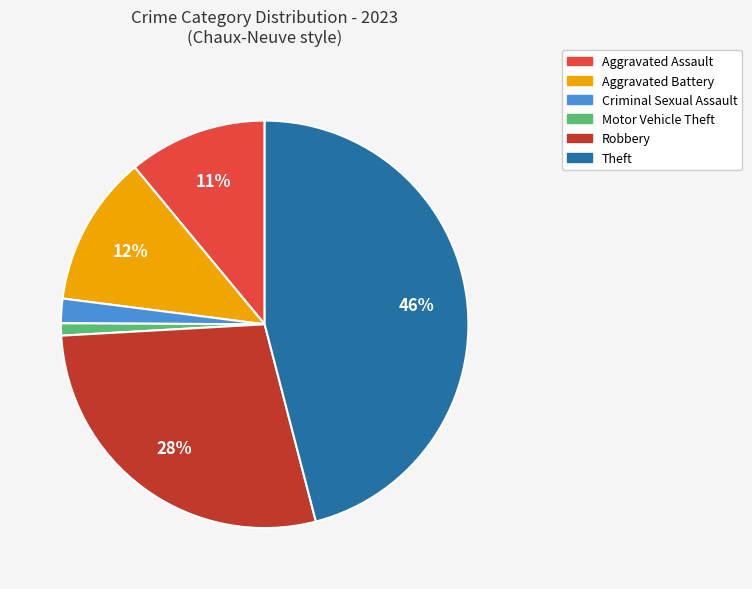

The Theft slice represents 46% of the pie. True or false?

True